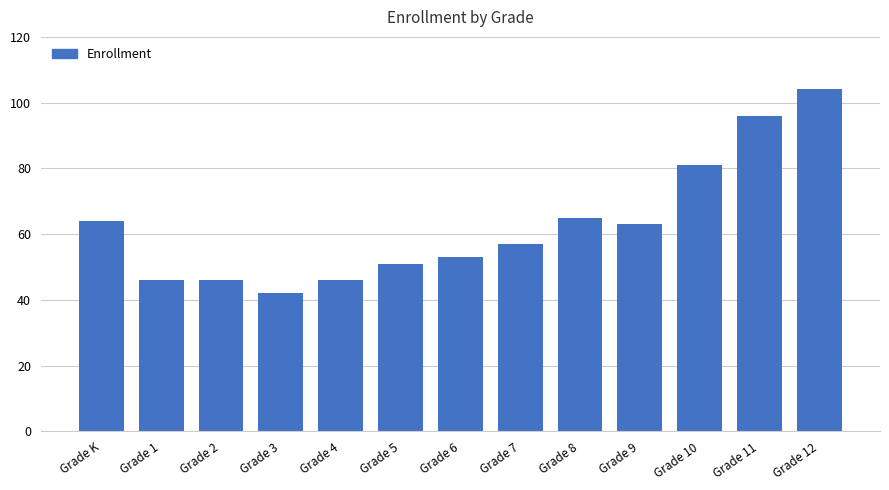

Reading right to left, transcribe all the data shown in this chart.

104	96	81	63	65	57	53	51	46	42	46	46	64